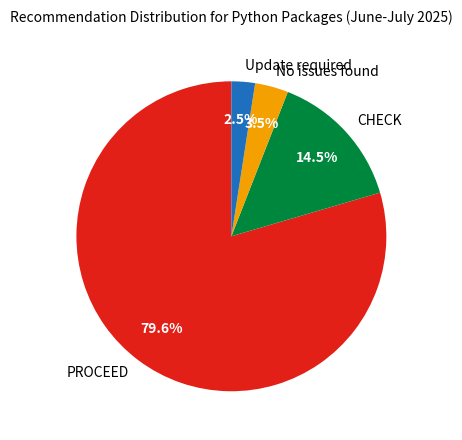

Which category has the biggest portion of the pie?

PROCEED